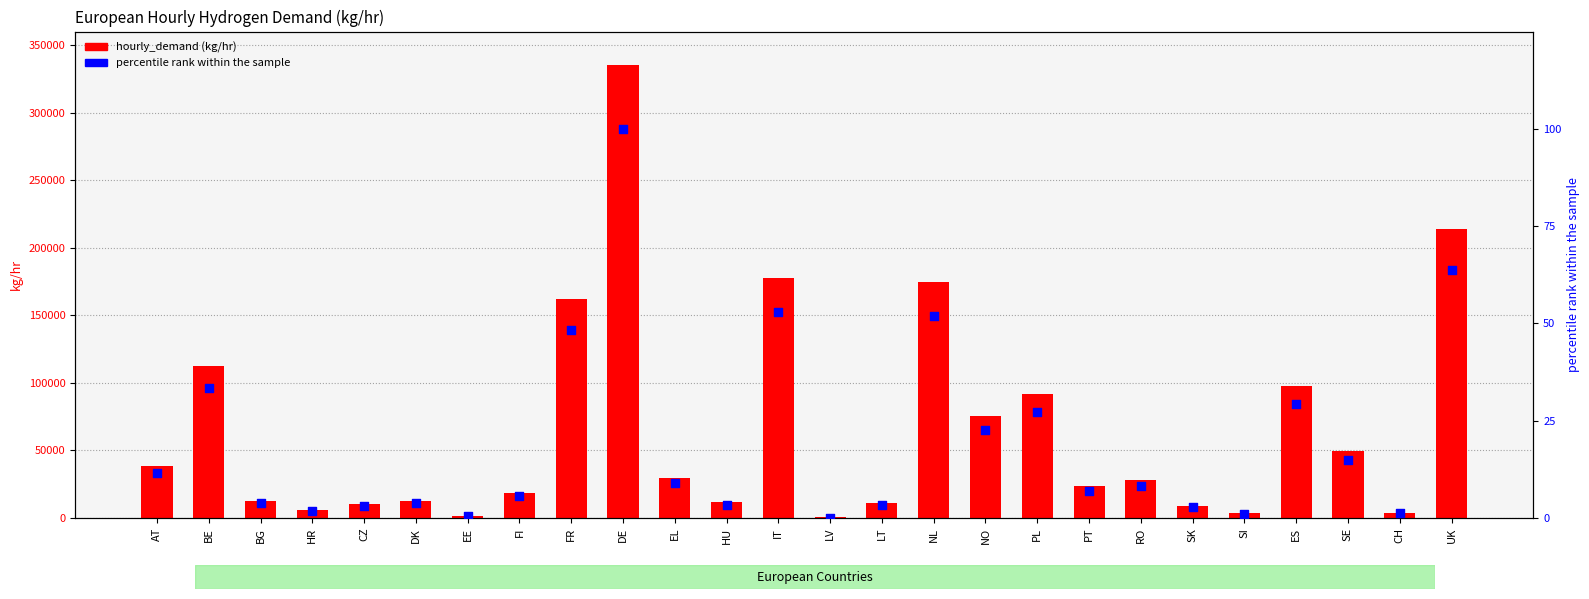

At which category is the sum across all series the highest?

DE